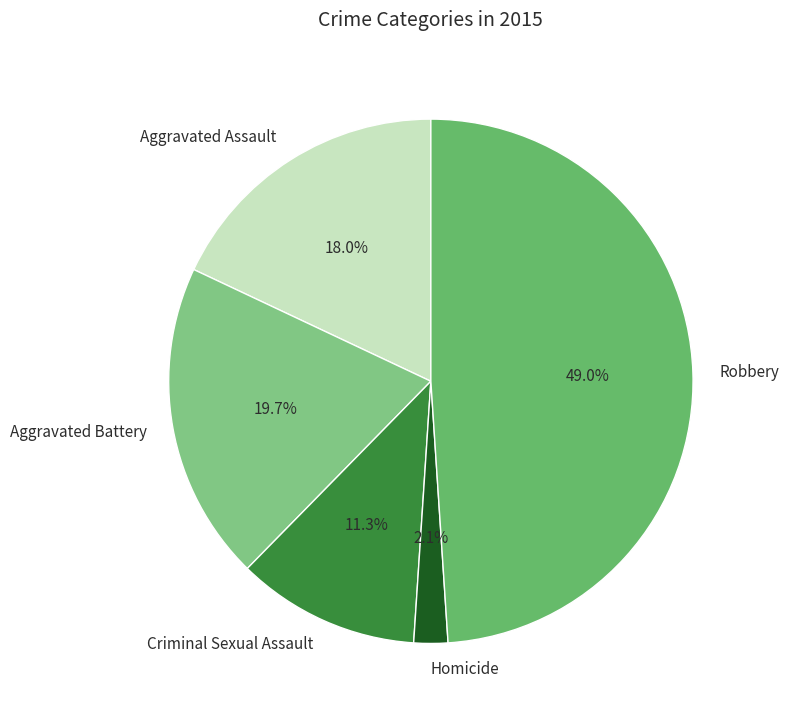

To the nearest percent, what is the difference between the Aggravated Battery and Aggravated Assault slice percentages?

2%